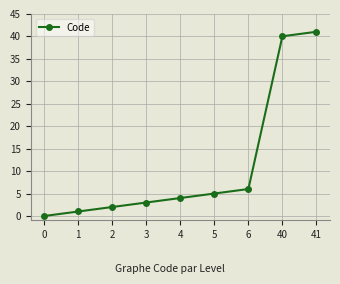

True or false: the data has more than 0 interior local peaks.

False